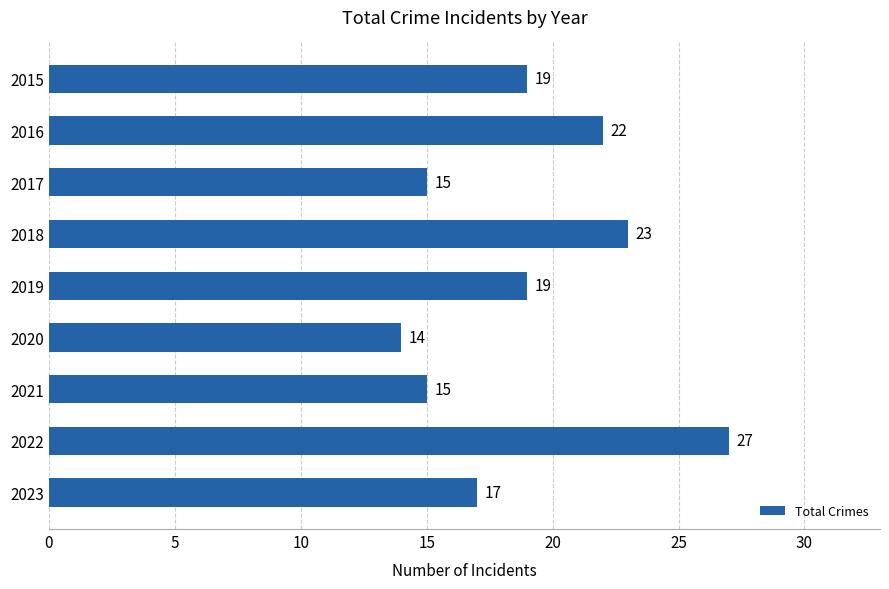

What is the average value?

19